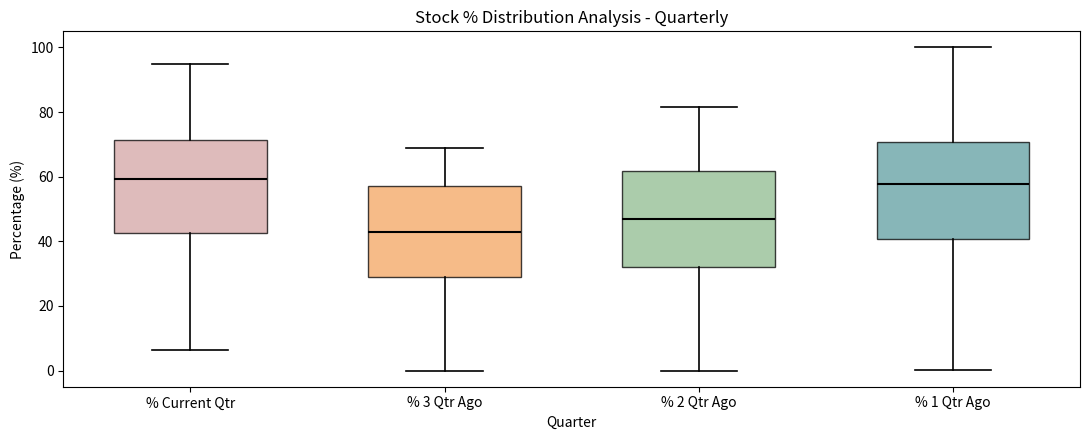

Where is the upper edge of the box for % 1 Qtr Ago on the y-axis? The values are not printed on the chart, so give them approximately, as read against the axis.

70